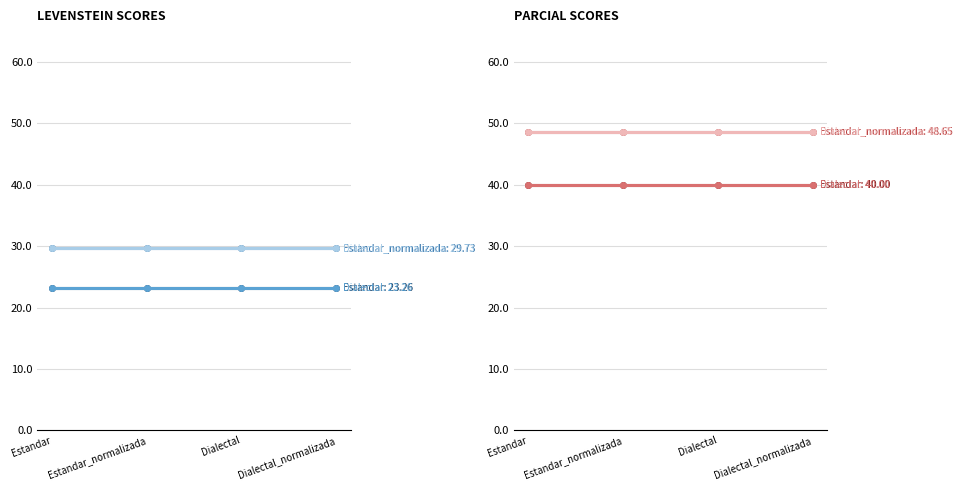

What is the sum of the Estandar values at Estandar_normalizada and Estandar?

80.0